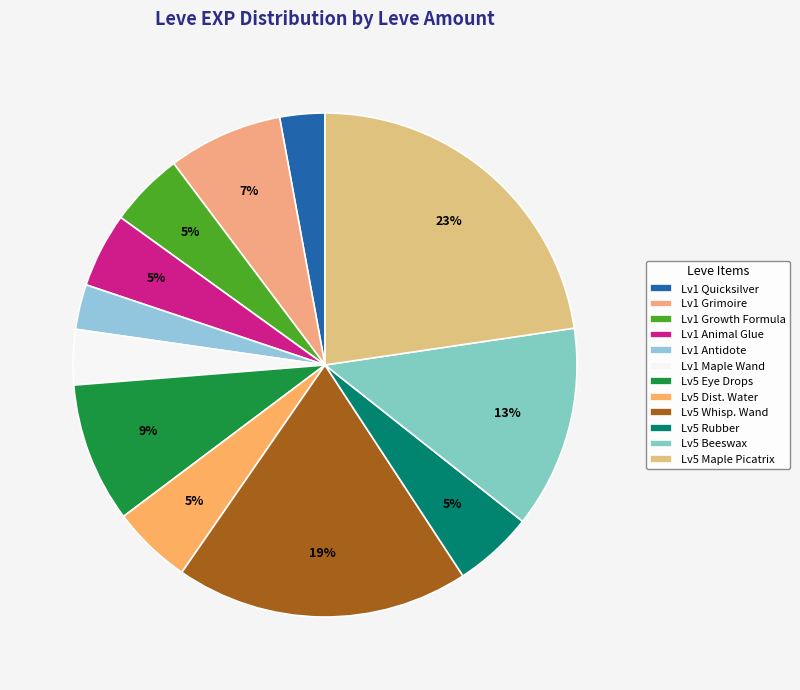

How many segments does this pie chart have?

12